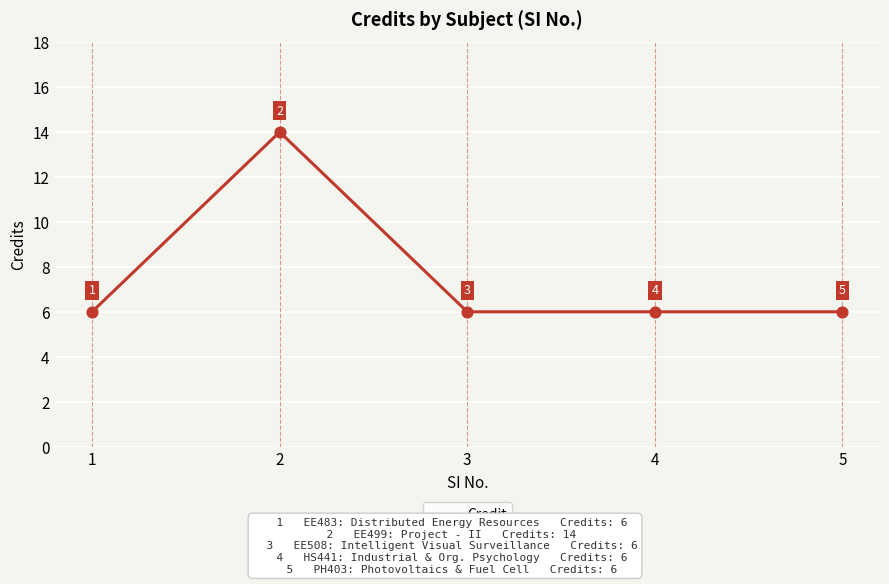

What is the change in value from 2 to 4?

-8